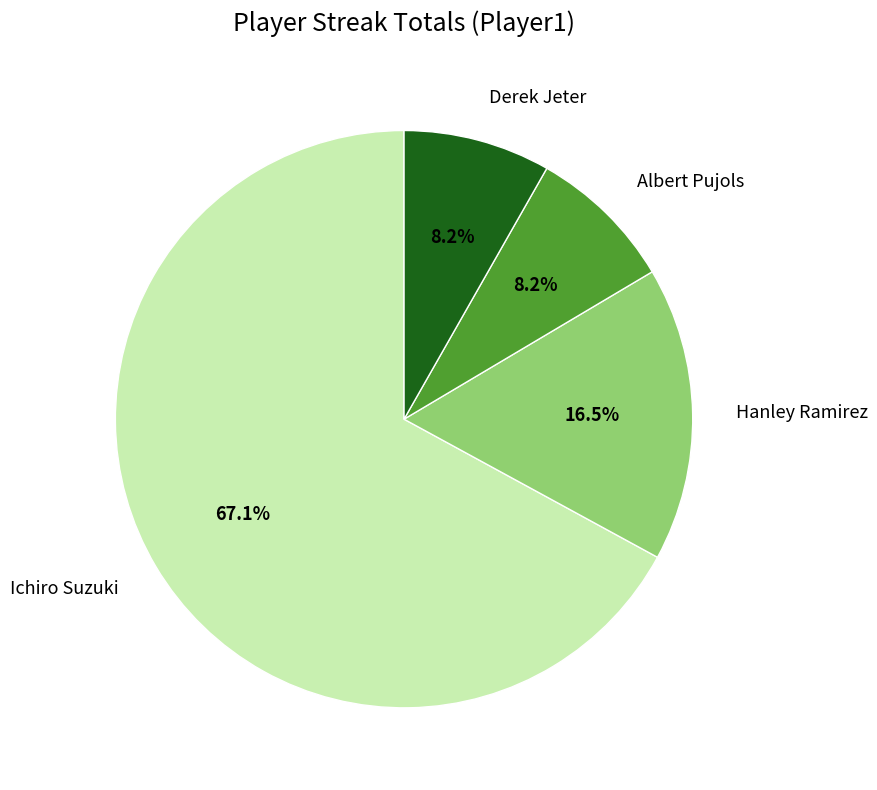

True or false: Ichiro Suzuki accounts for 78% of the total.

False